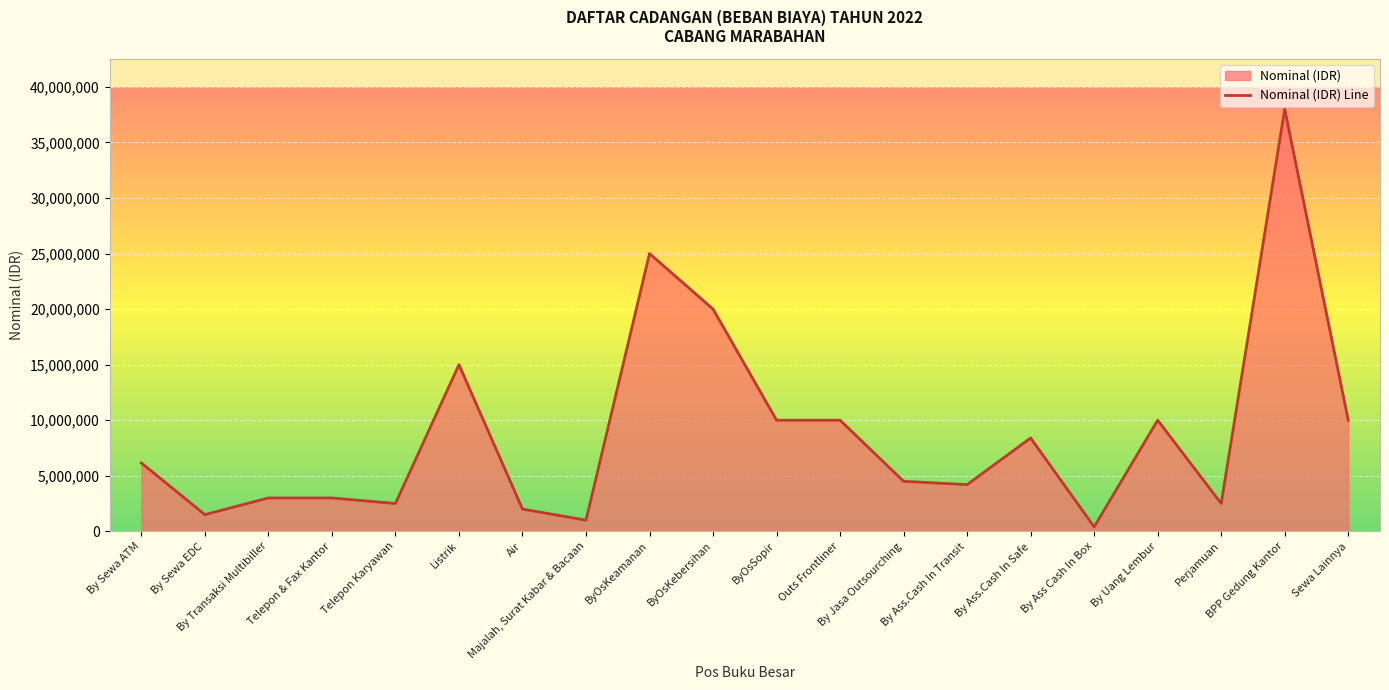

What is the ratio of the value at ByOsSopir to the value at Telepon Karyawan?

4.0